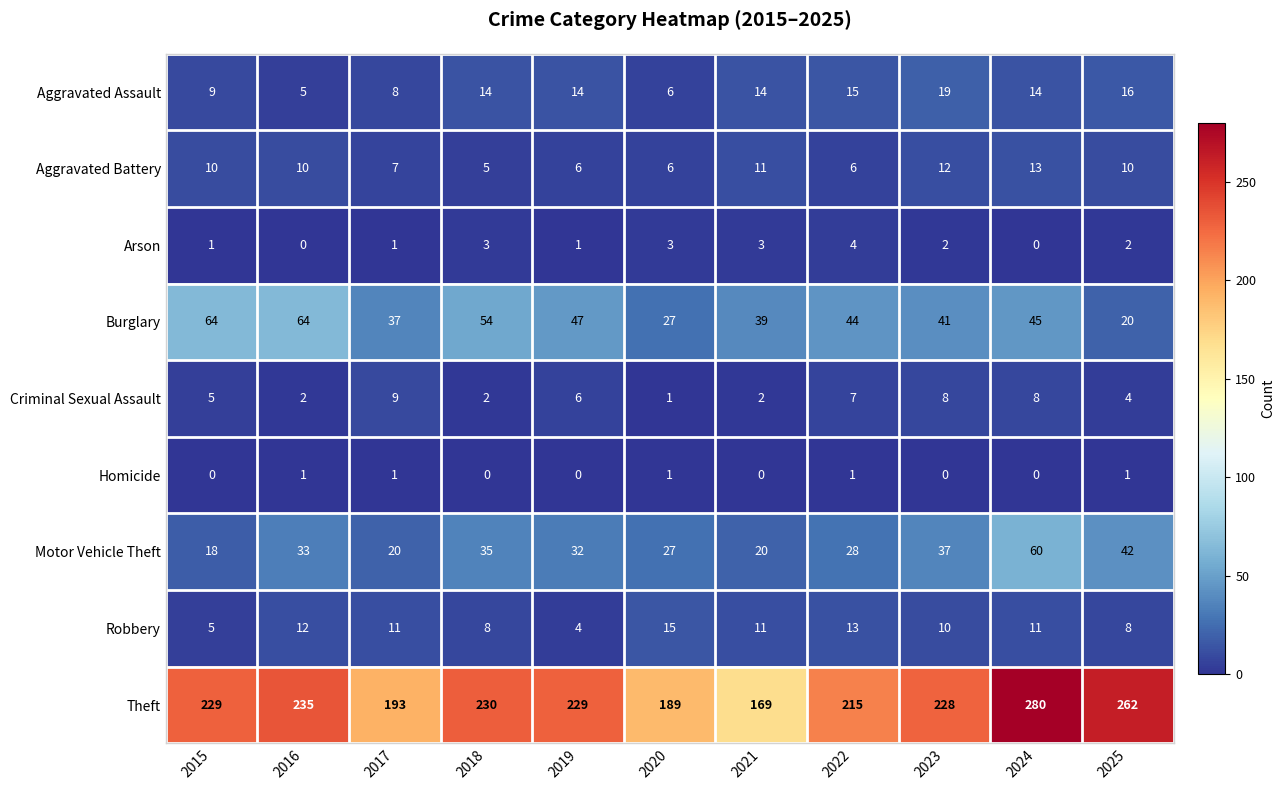

What is the sum of the Robbery values at 2025 and 2018?

16